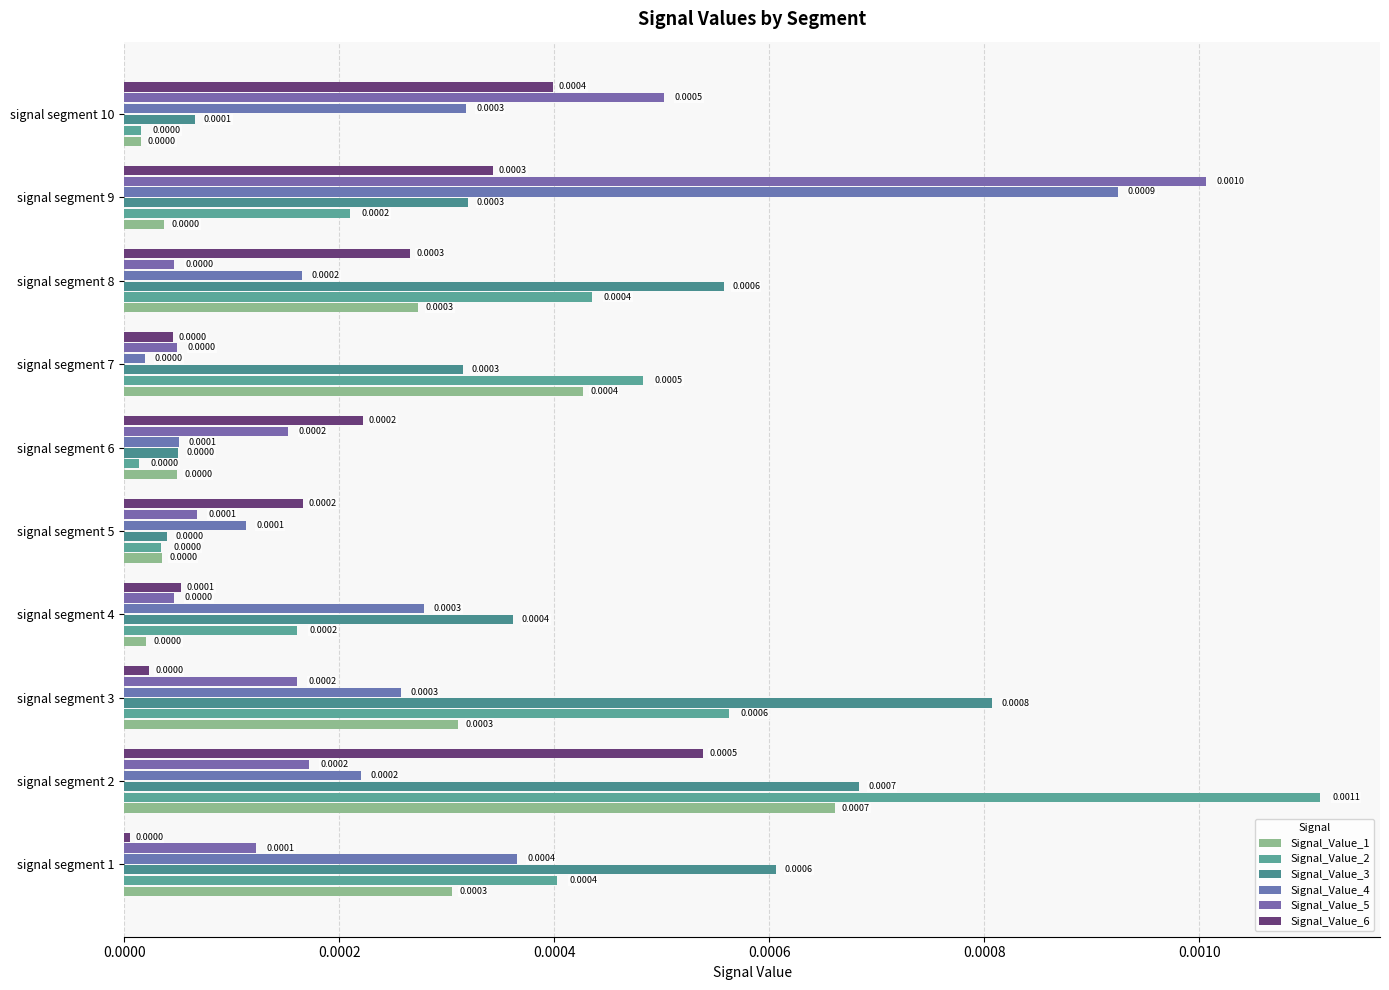

How many distinct data groups are displayed?

6